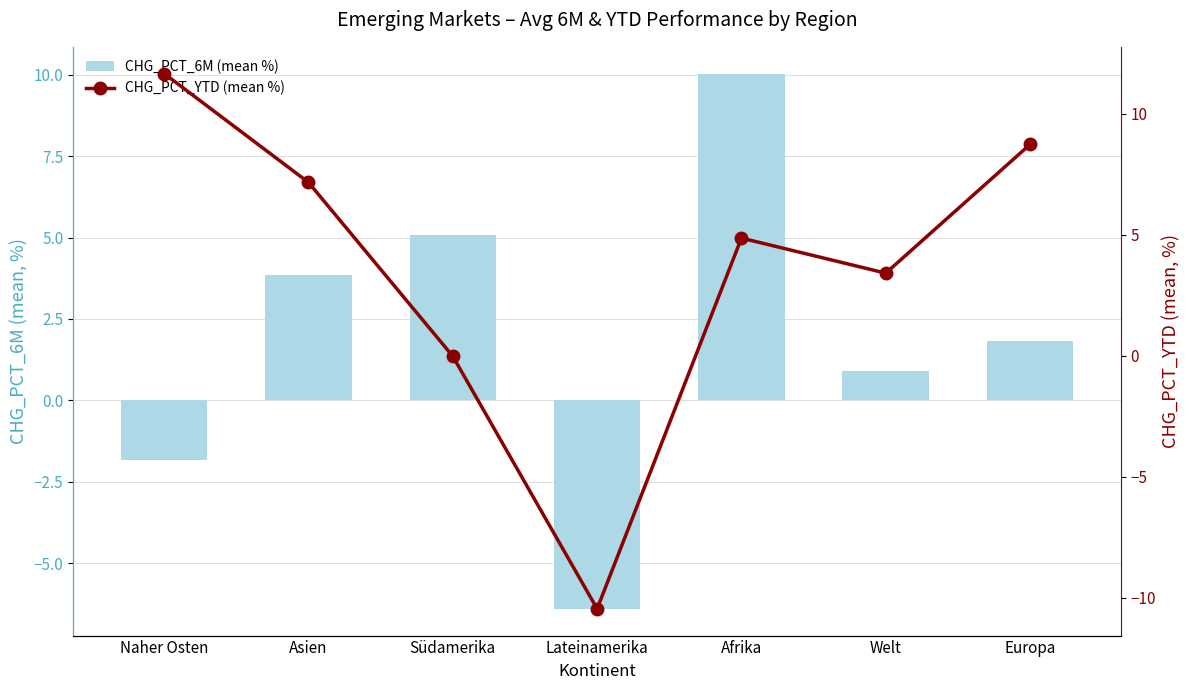

At which category is the sum across all series the highest?

Afrika